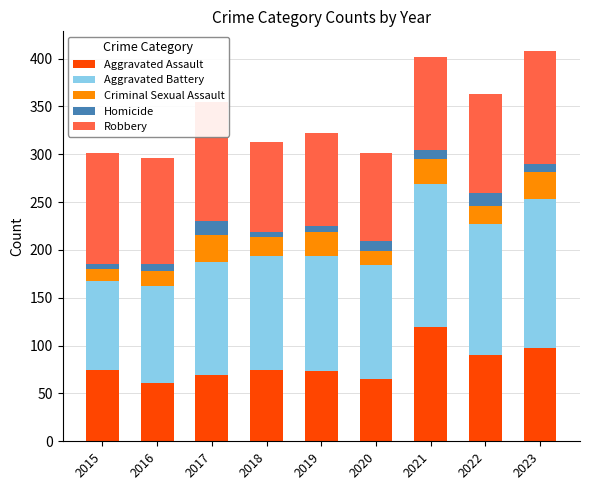

At 2019, list the series in order from smallest to largest.

Homicide, Criminal Sexual Assault, Aggravated Assault, Robbery, Aggravated Battery